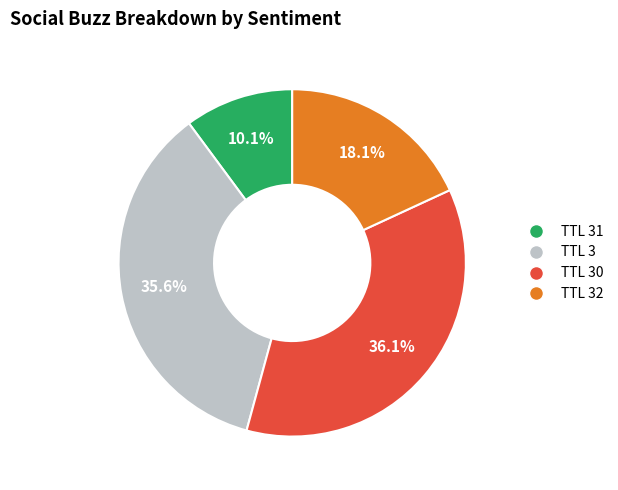

To the nearest percent, what is the average slice percentage?

25%